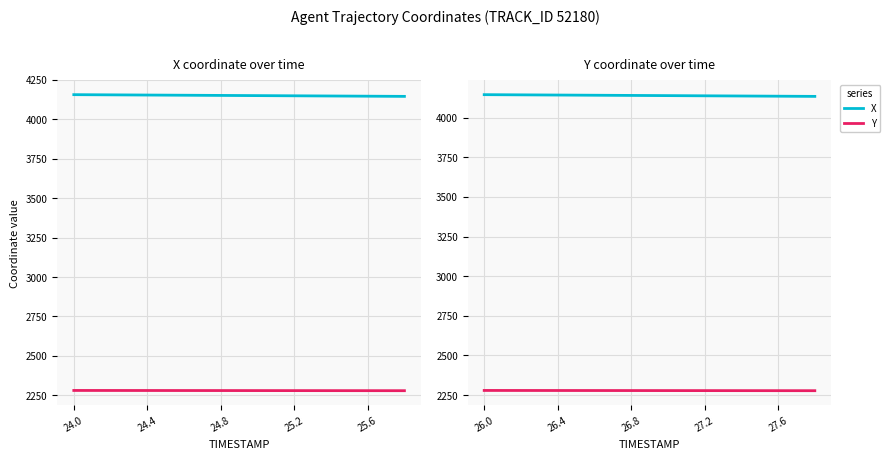

What is the label of the 4th point from the right?

27.2